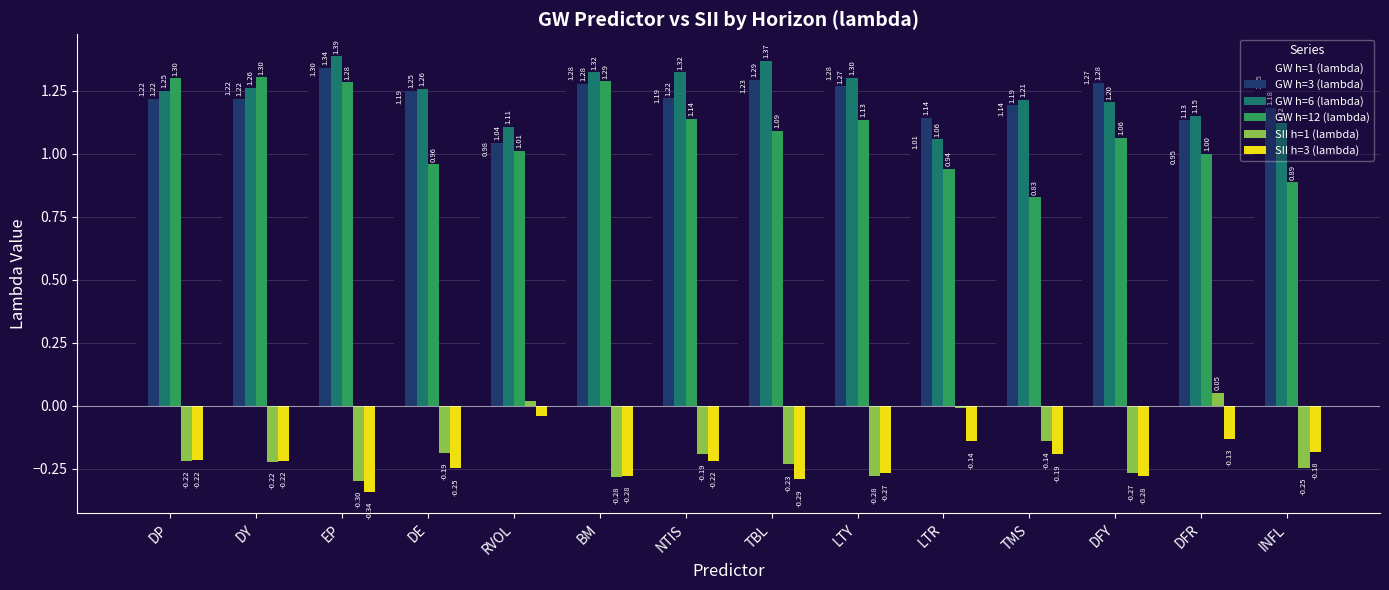

What is the average value of the GW h=6 (lambda) series?

1.2